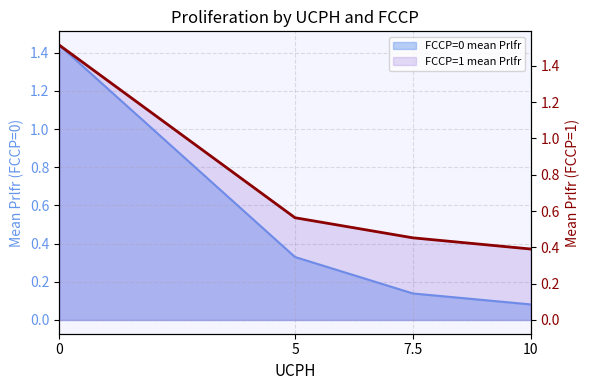

What is the greatest value displayed?

1.5